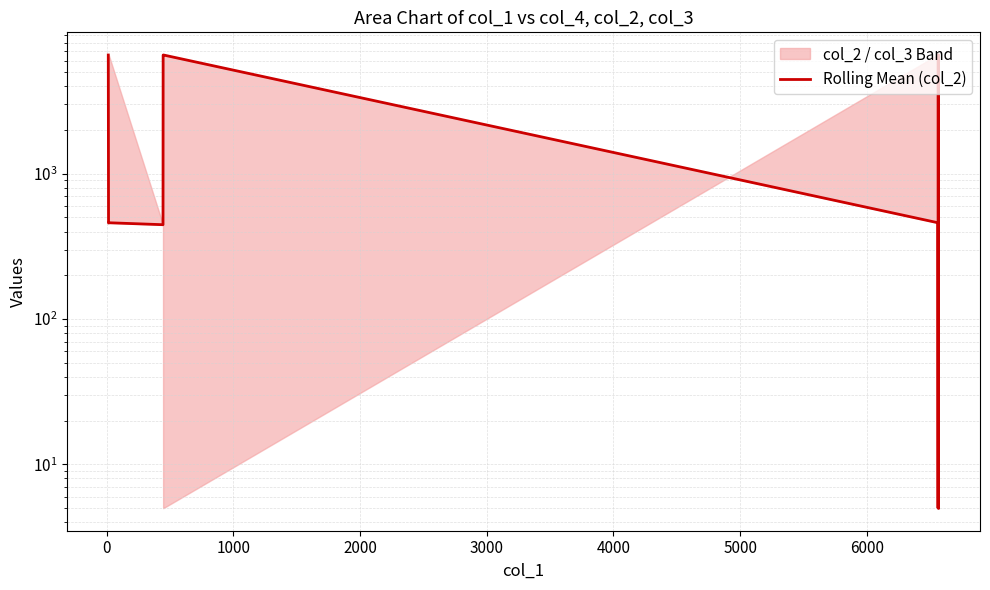

What is the difference between the second highest and second lowest values?

6563